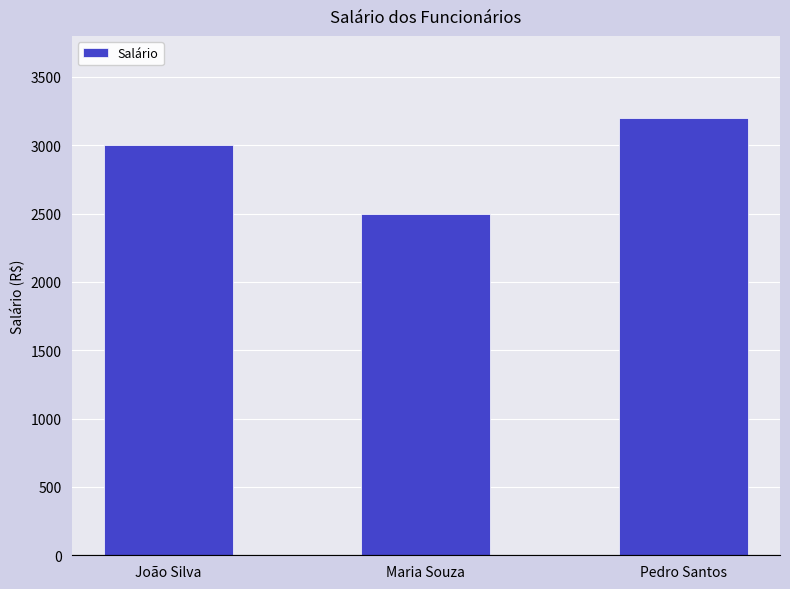

Reading left to right, extract all data points from this chart.

João Silva=3000	Maria Souza=2500	Pedro Santos=3200